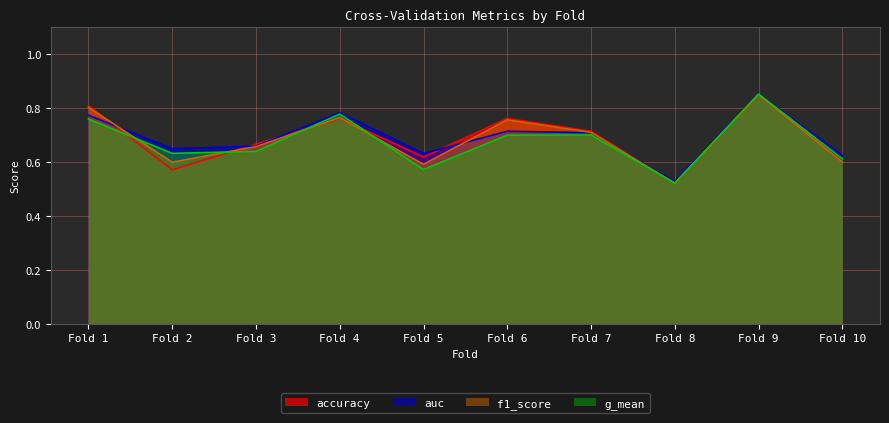

How many interior local valleys does the auc series have?

3